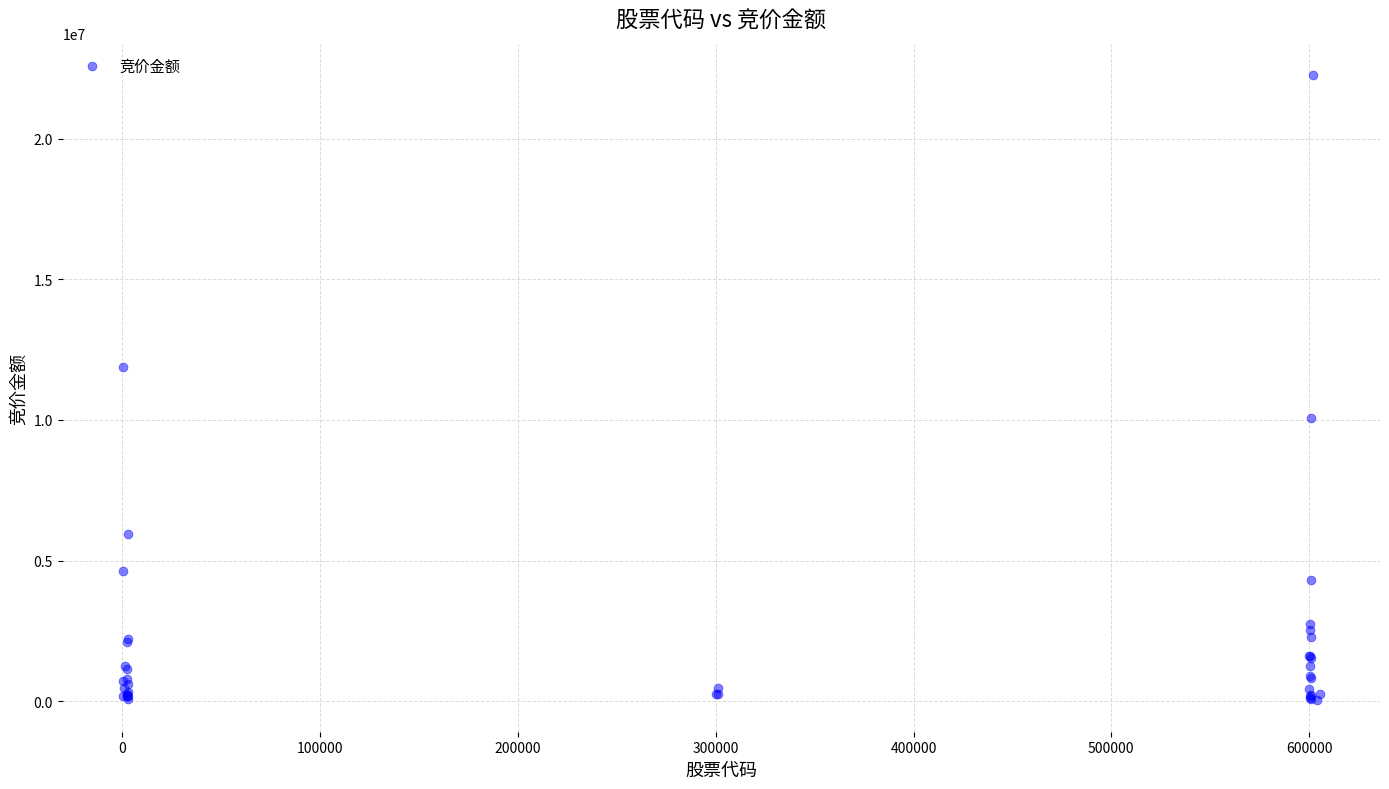

What Y value in the scatter plot is closest to 11146941?

11872358